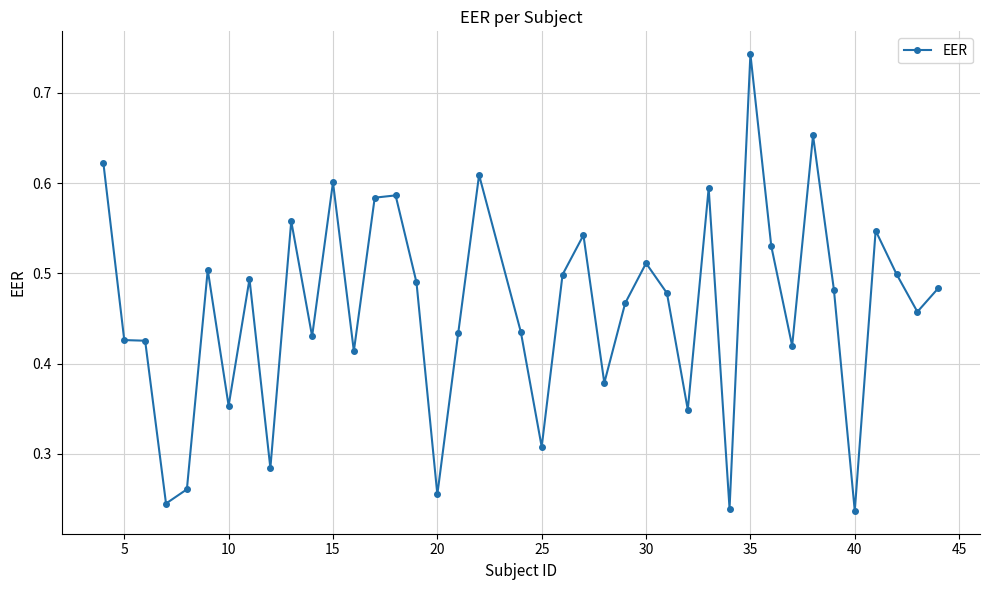

True or false: the data has more than 0 interior local peaks.

True